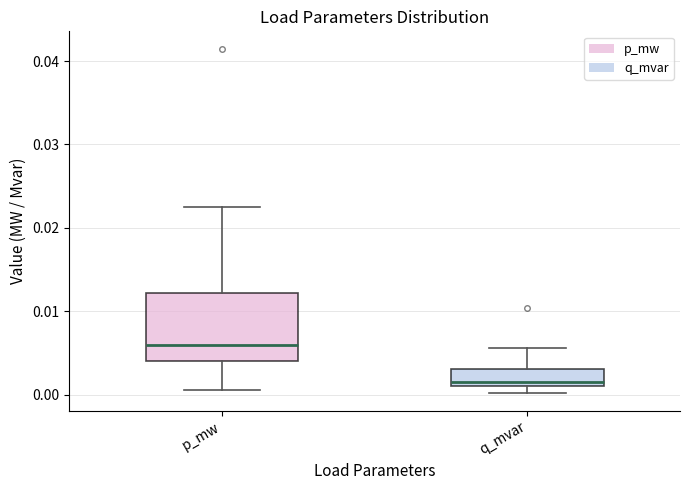

Which box's median line is the lowest?

q_mvar